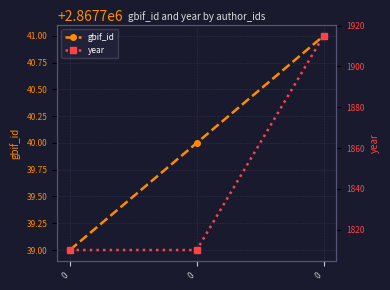

What is the difference between the gbif_id values at 0 and 0?

2